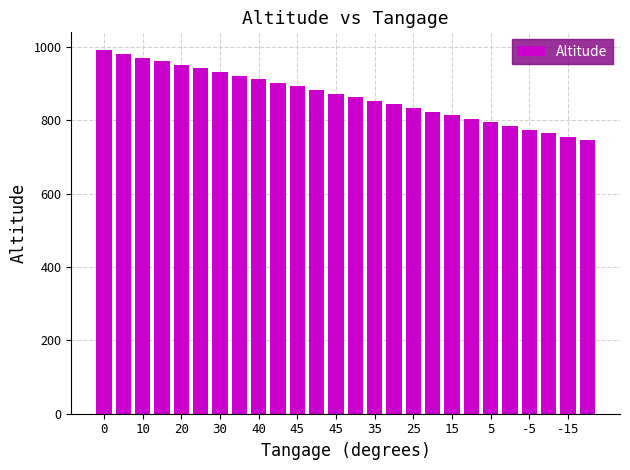

Count the number of categories in the chart.

26